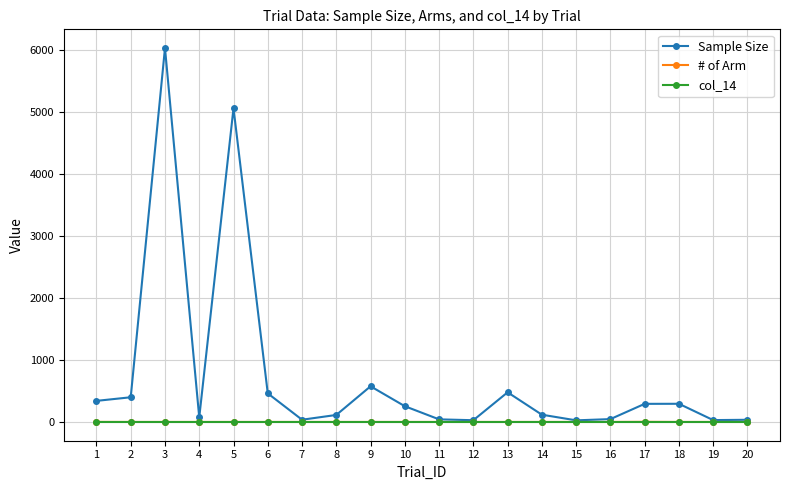

How many interior local peaks does the Sample Size series have?

5